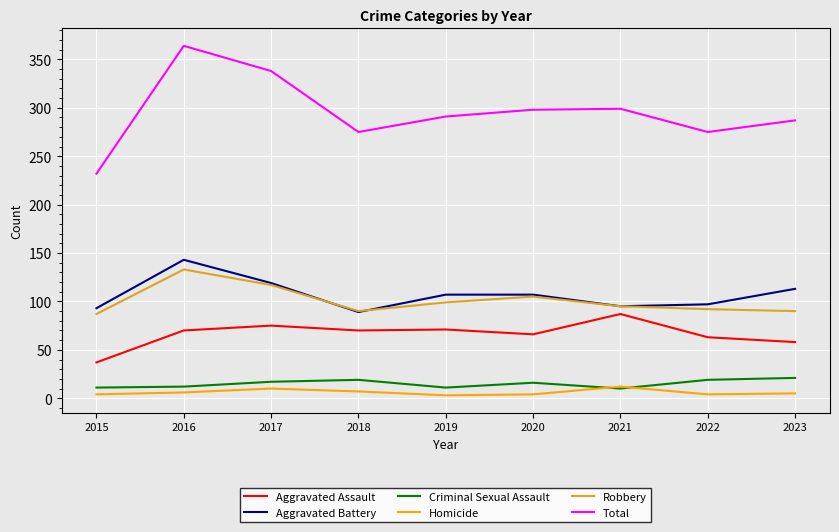

How many interior local valleys does the Aggravated Battery series have?

2